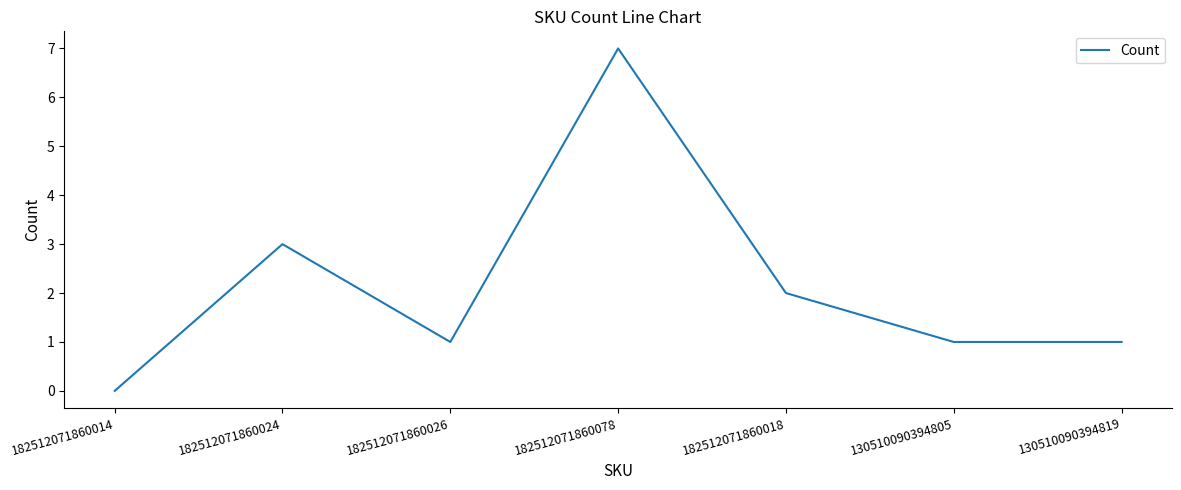

The value at 182512071860026 is 2. True or false?

False